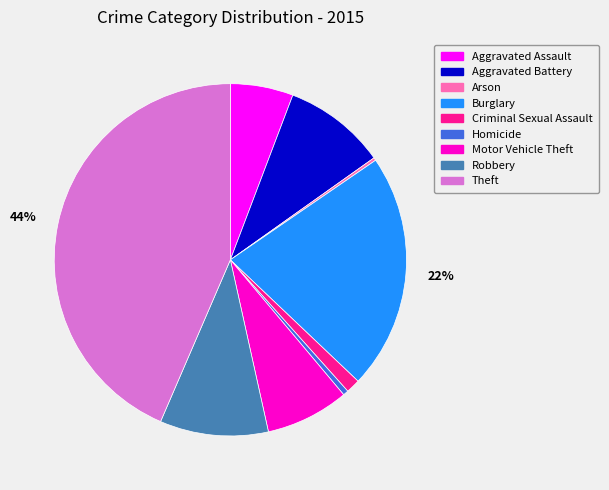

To the nearest percent, what is the difference between the Motor Vehicle Theft and Theft slice percentages?

36%